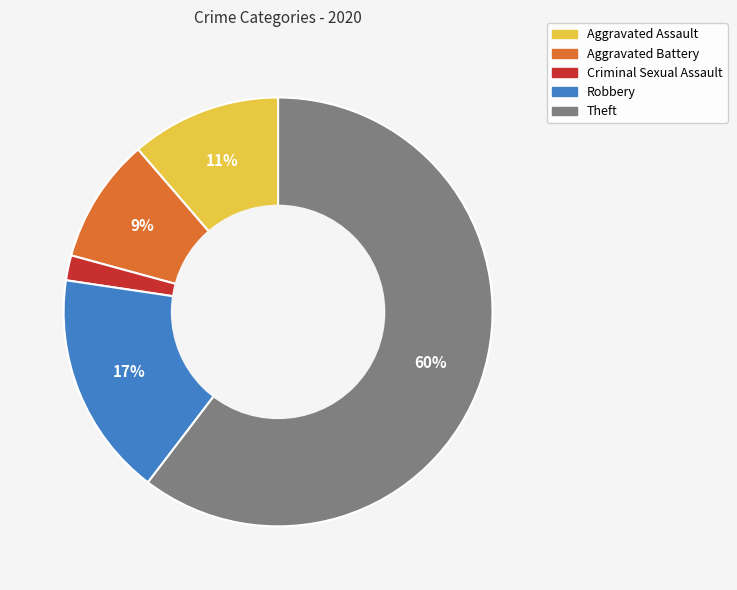

How many segments does this pie chart have?

5